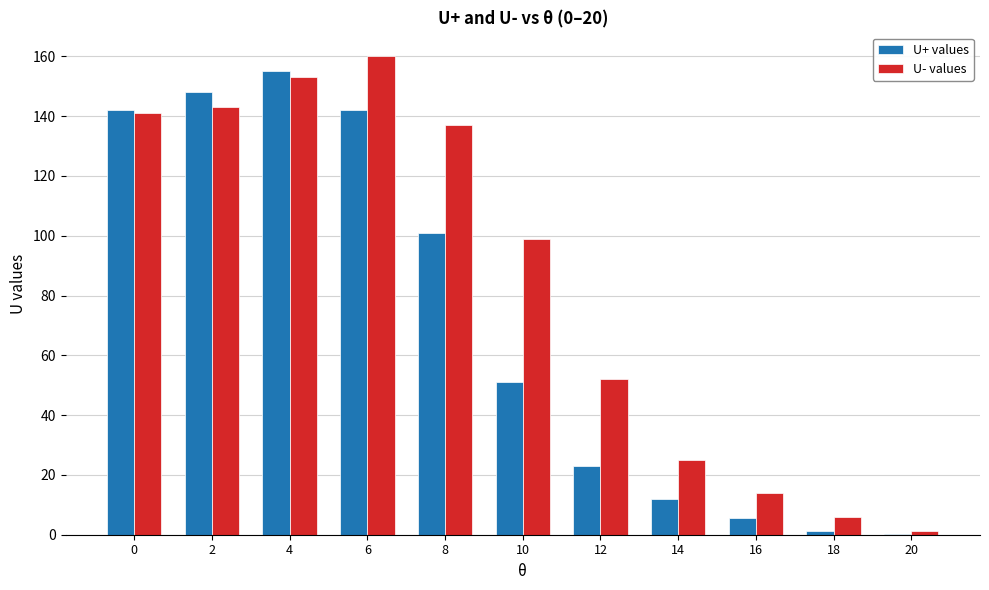

Count the number of categories in the chart.

11